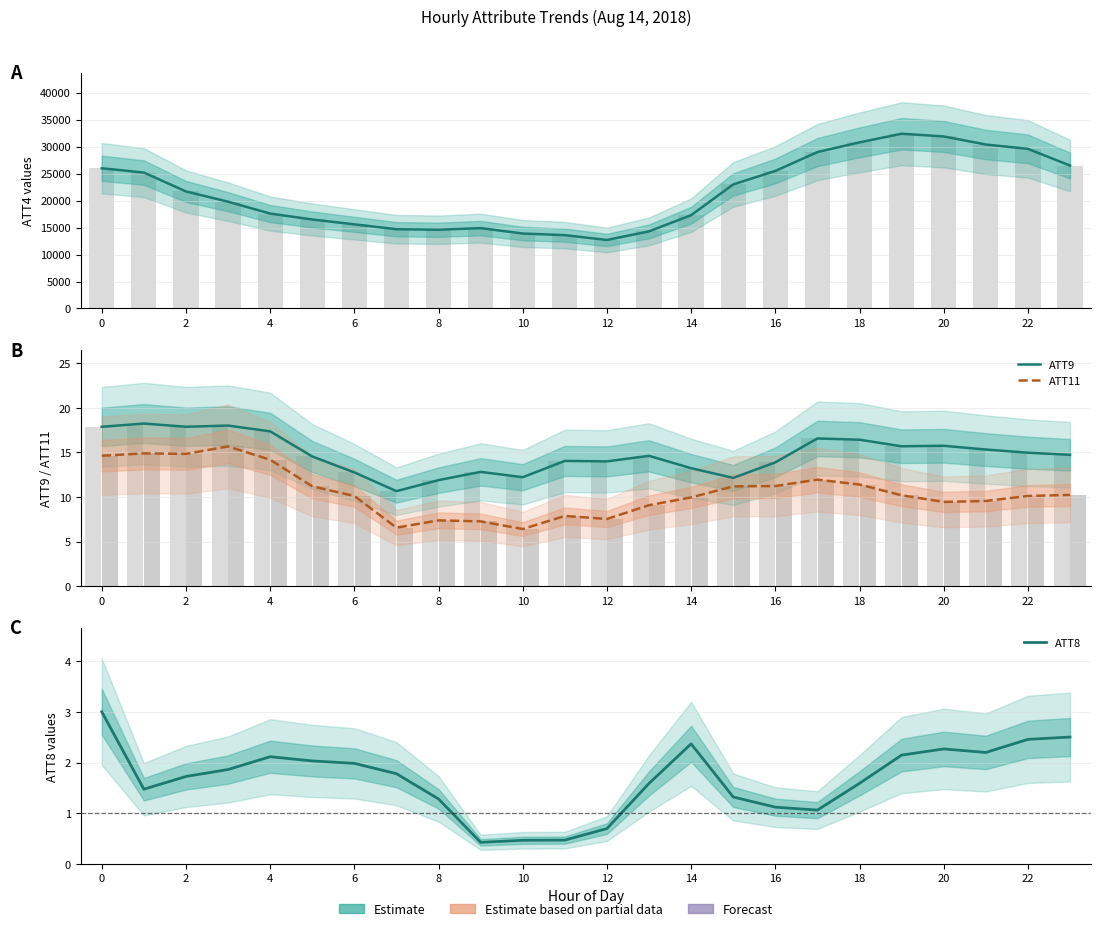

What is the total value across all series at 13?

14325.3